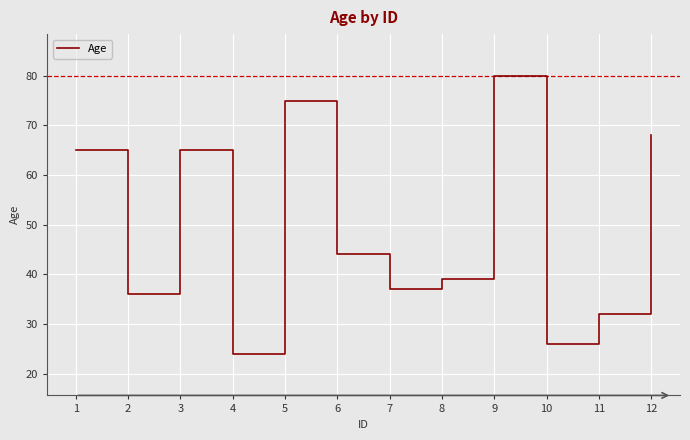

The chart shows a value of 37 at 7. True or false?

True